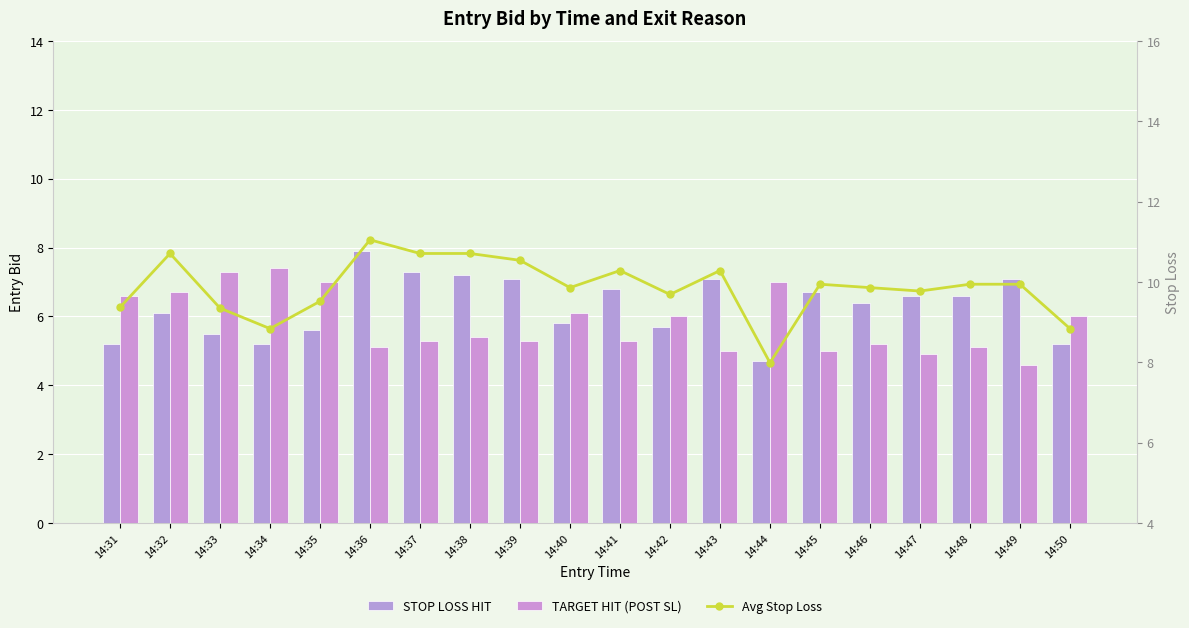

Reading left to right, what are all the values shown in this chart?

STOP LOSS HIT: 14:31=5.2	14:32=6.1	14:33=5.5	14:34=5.2	14:35=5.6	14:36=7.9	14:37=7.3	14:38=7.2	14:39=7.1	14:40=5.8	14:41=6.8	14:42=5.7	14:43=7.1	14:44=4.7	14:45=6.7	14:46=6.4	14:47=6.6	14:48=6.6	14:49=7.1	14:50=5.2
TARGET HIT (POST SL): 14:31=6.6	14:32=6.7	14:33=7.3	14:34=7.4	14:35=7.0	14:36=5.1	14:37=5.3	14:38=5.4	14:39=5.3	14:40=6.1	14:41=5.3	14:42=6.0	14:43=5.0	14:44=7.0	14:45=5.0	14:46=5.2	14:47=4.9	14:48=5.1	14:49=4.6	14:50=6.0
Avg Stop Loss: 14:31=9.4	14:32=10.7	14:33=9.3	14:34=8.8	14:35=9.5	14:36=11.1	14:37=10.7	14:38=10.7	14:39=10.5	14:40=9.9	14:41=10.3	14:42=9.7	14:43=10.3	14:44=8.0	14:45=9.9	14:46=9.9	14:47=9.8	14:48=9.9	14:49=9.9	14:50=8.8